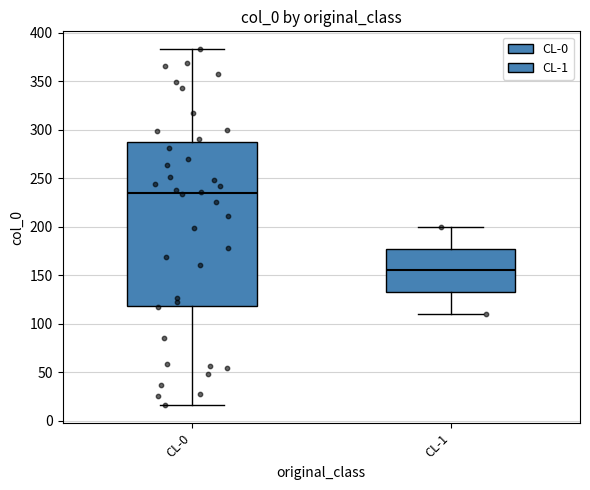

Which box is the tallest, from its lower edge to its upper edge?

CL-0